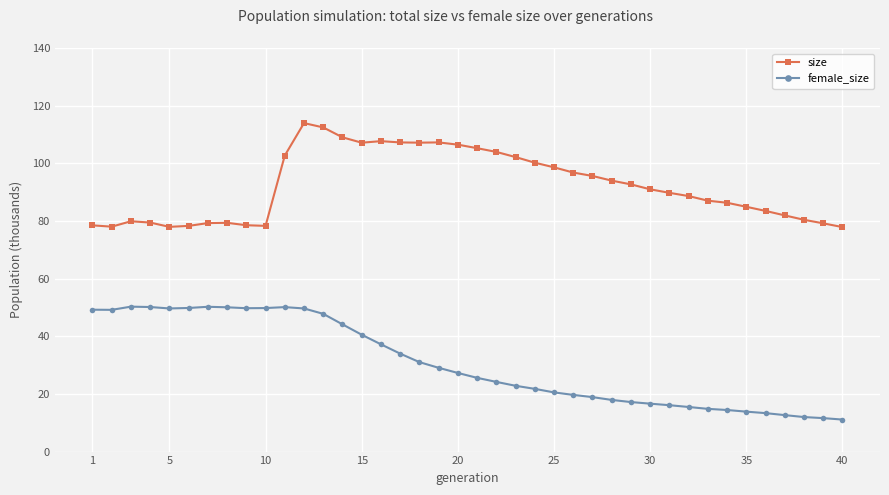

How many lines are shown in the chart?

2